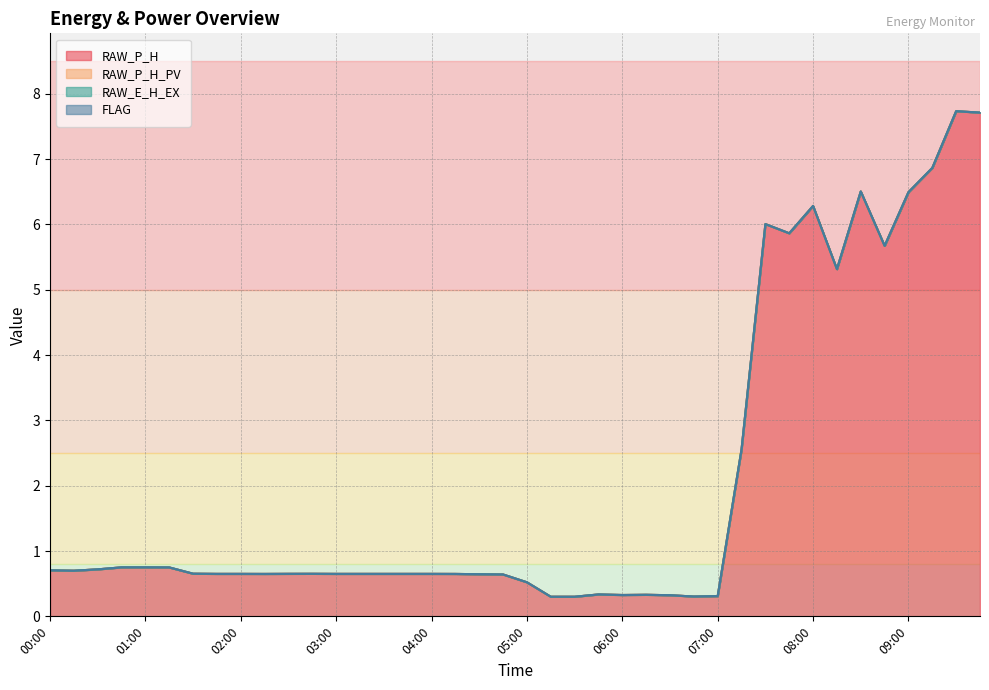

Does the chart have visible grid lines?

Yes